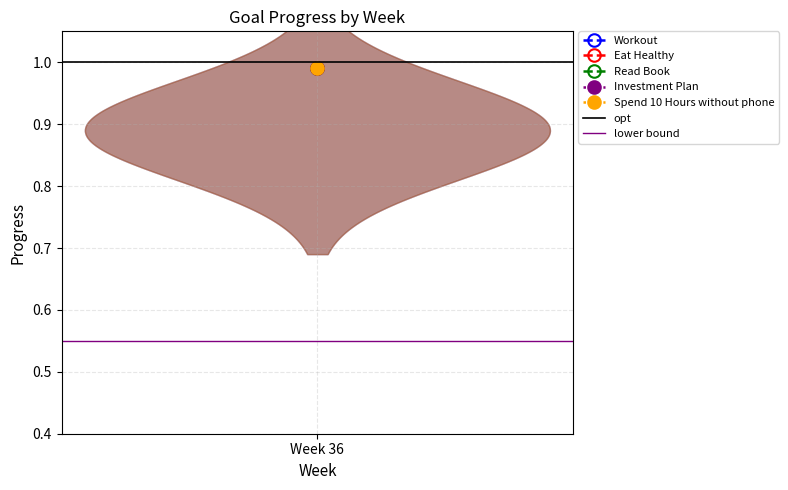

Does the chart display data point markers on the line(s)?

No